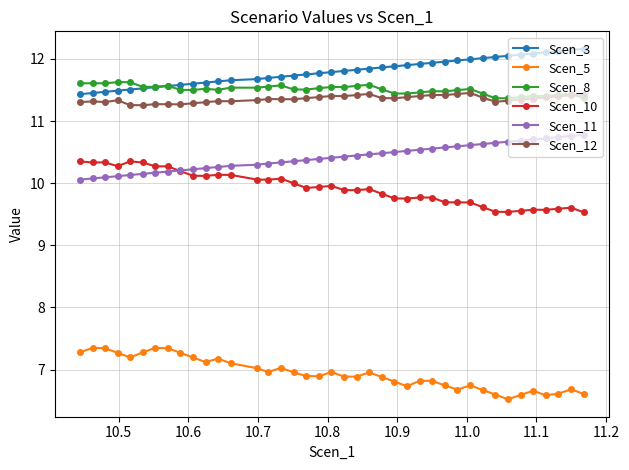

How many categories are shown in the chart?

40